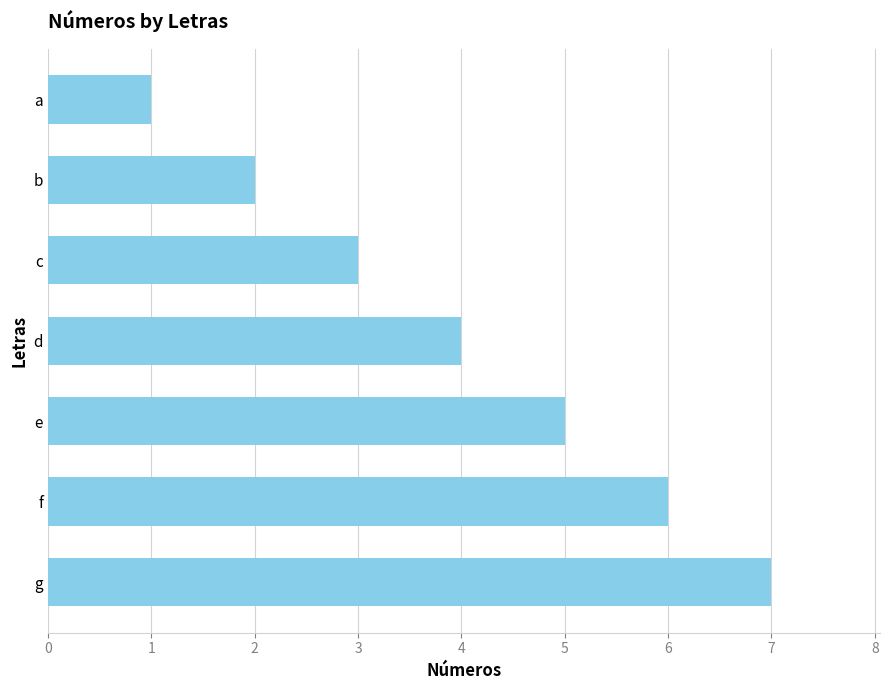

What is the greatest value displayed?

7